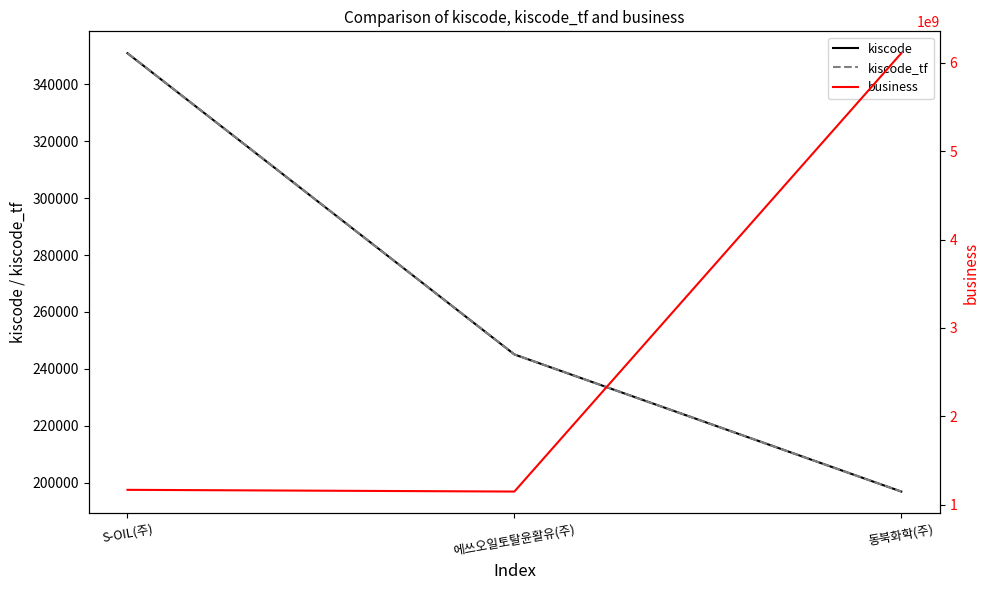

At which category does the chart reach its peak across all series?

동북화학(주)